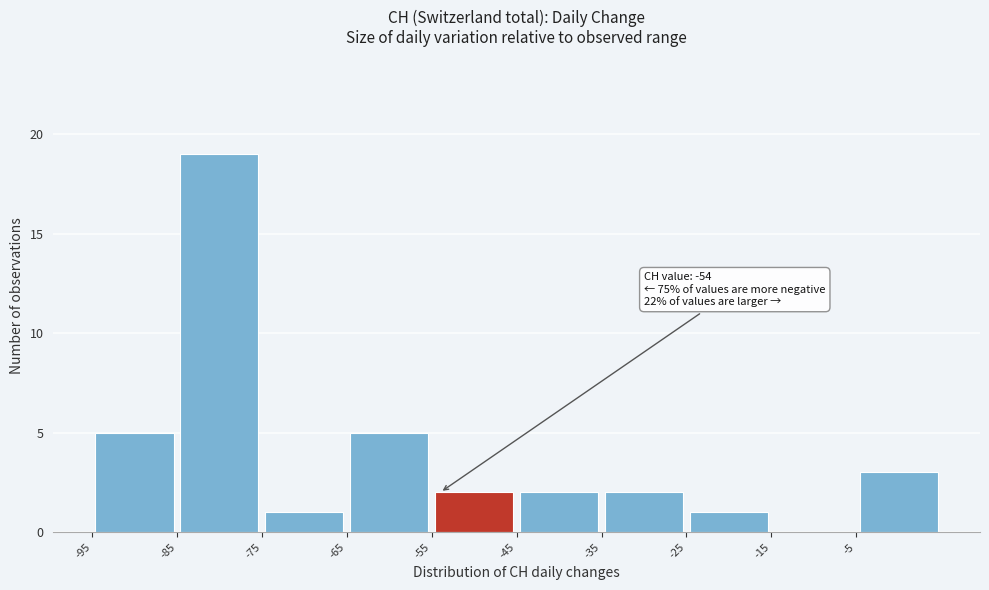

Which range on the x-axis has the tallest bar?

-85 to -75